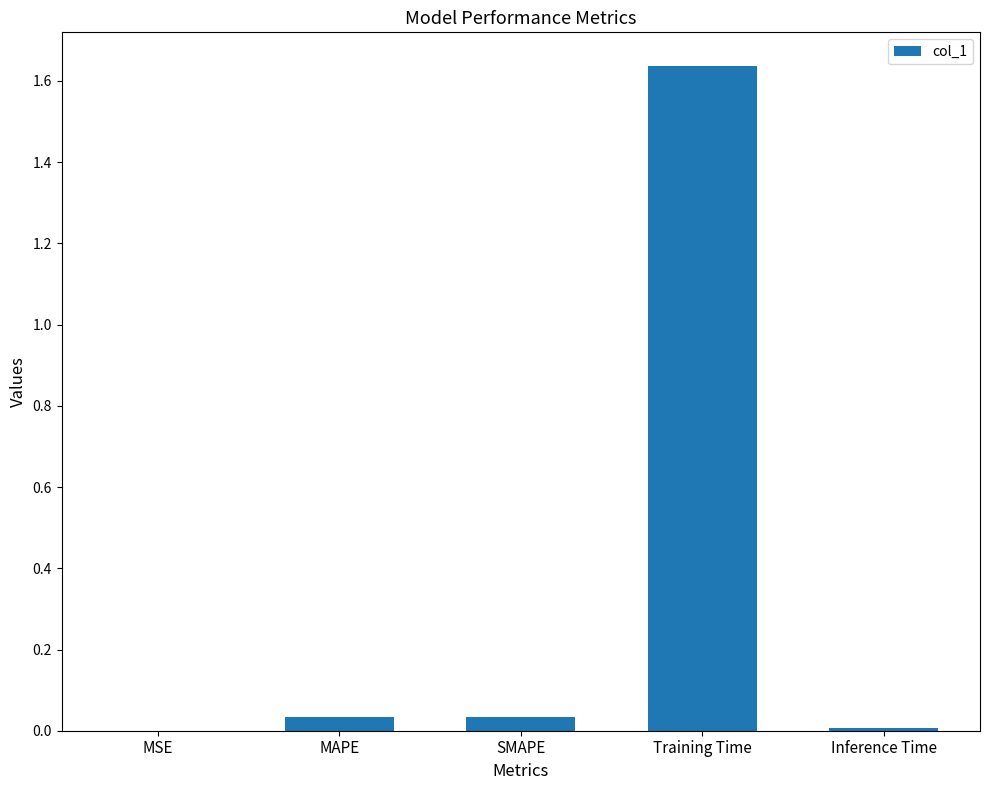

What is the sum of all values?

1.7